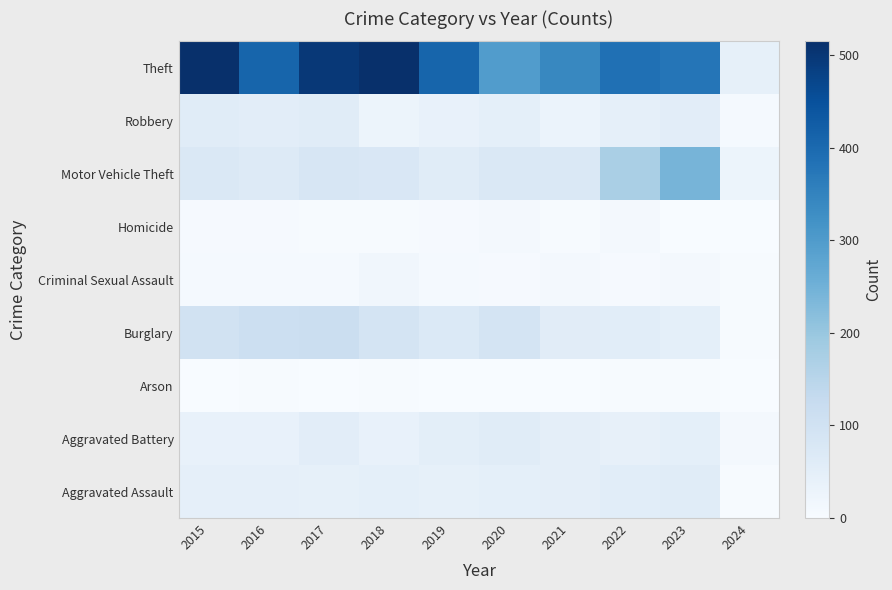

Rank the series at 2022 from lowest to highest value.

Arson, Criminal Sexual Assault, Homicide, Aggravated Battery, Robbery, Aggravated Assault, Burglary, Motor Vehicle Theft, Theft